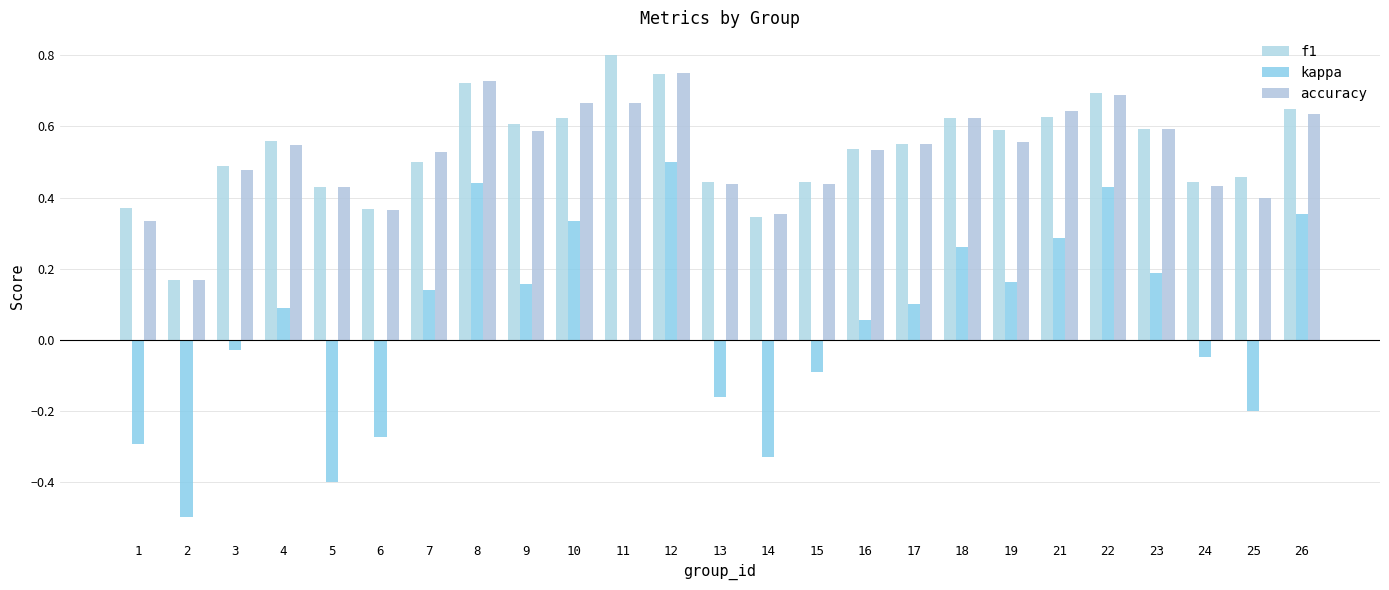

At 14, list the series in order from smallest to largest.

kappa, f1, accuracy